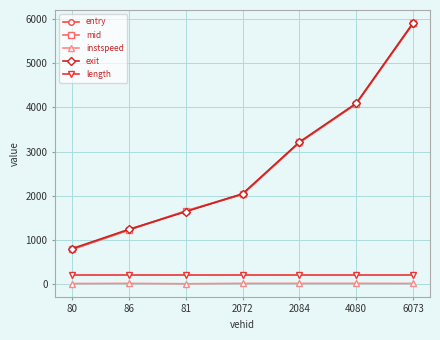

At which category is the sum across all series the highest?

6073